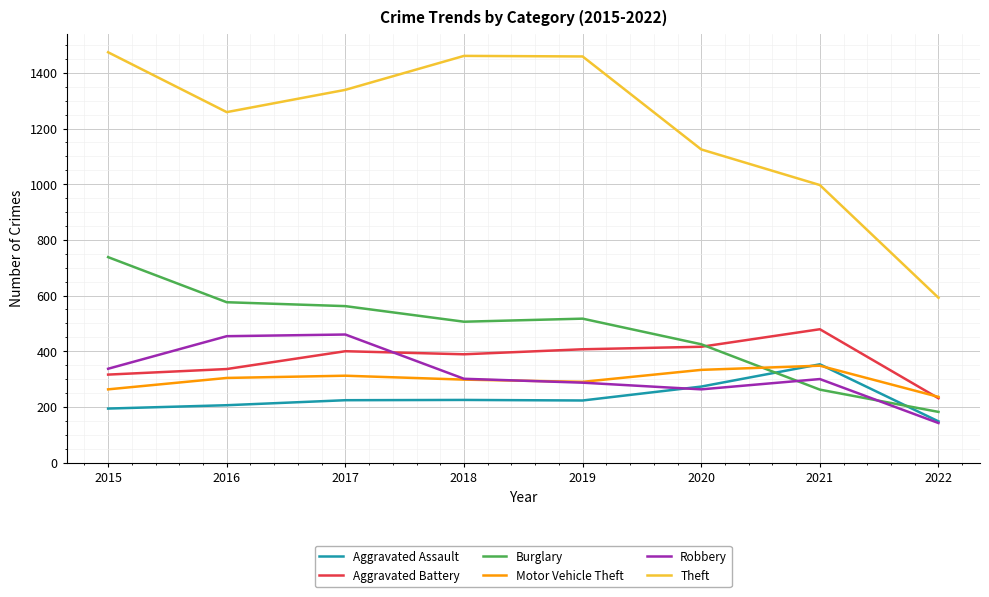

Which series has the largest total across all categories?

Theft